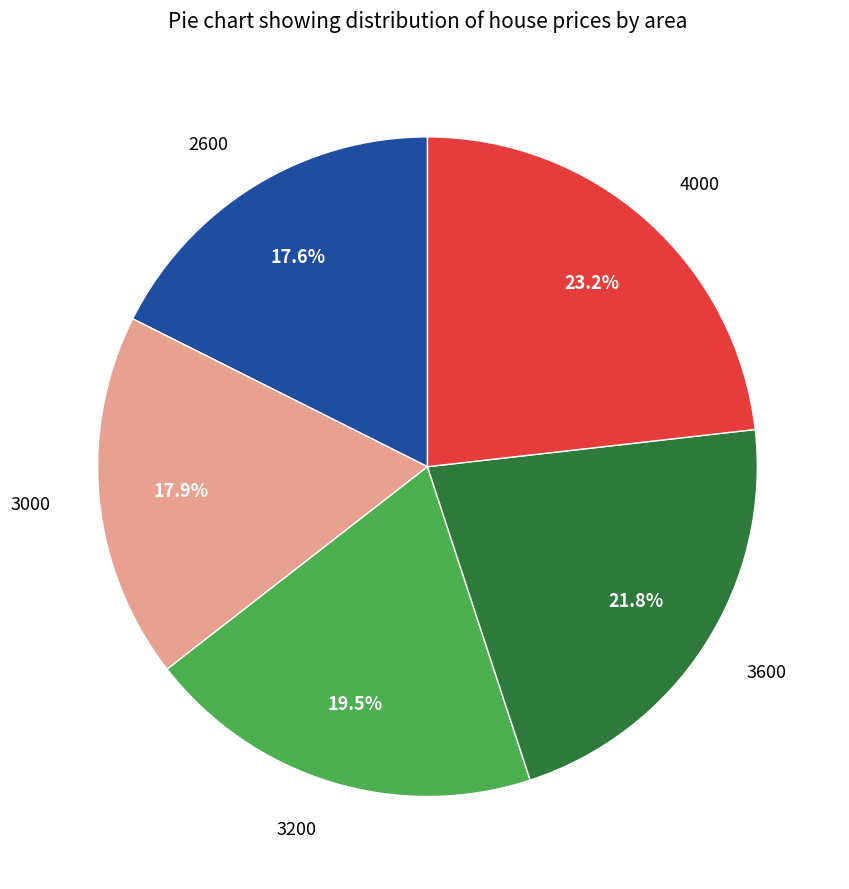

Combined, do 4000 and 3600 account for over 50%?

No